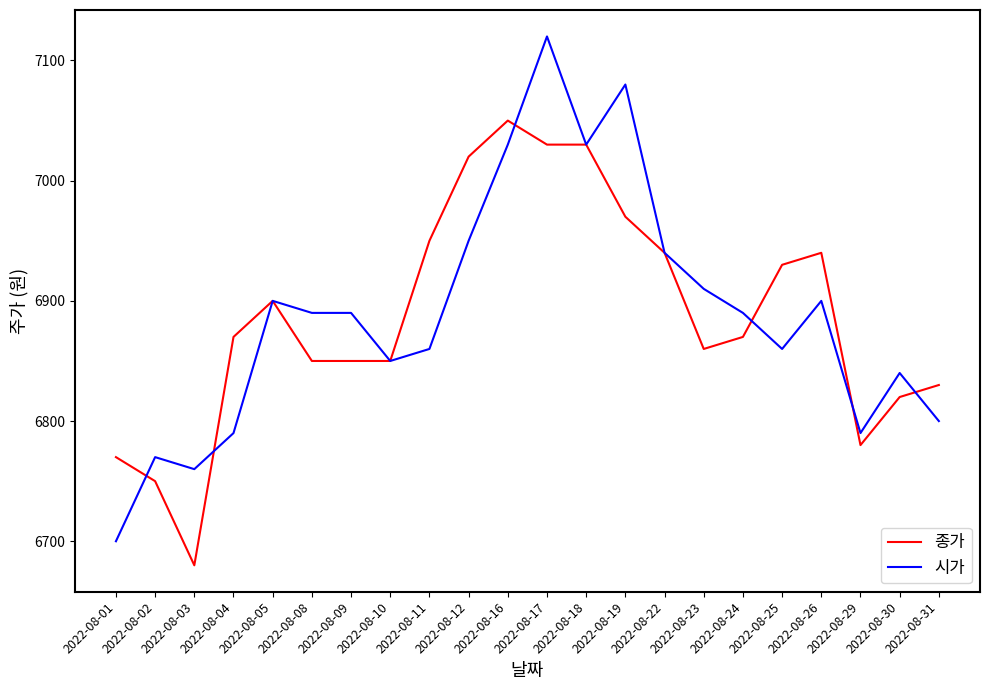

What is the sum of all 시가 values?

151550